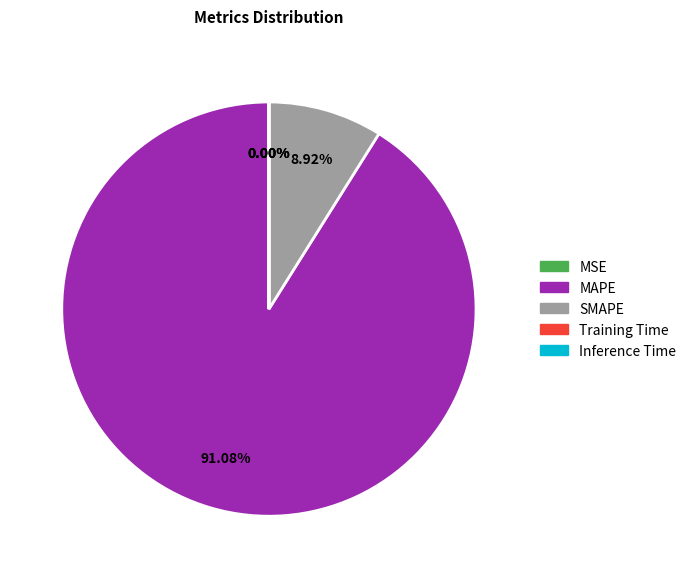

What is the ratio of the value at MAPE to the value at SMAPE?

10.2